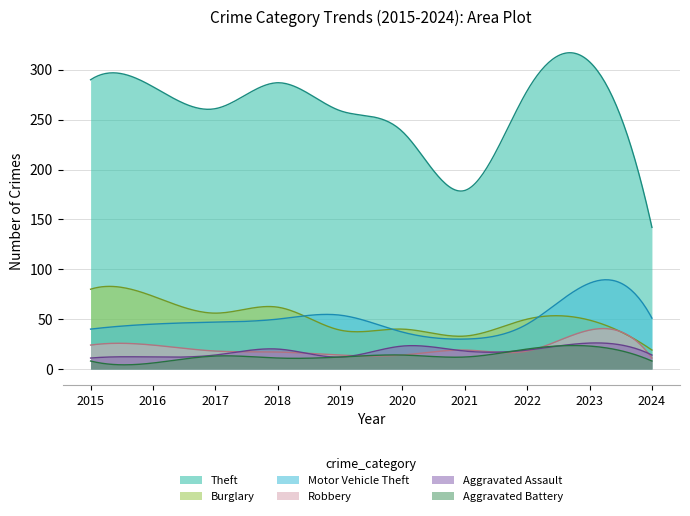

What is the sum of the Theft values at 2022 and 2023?

587